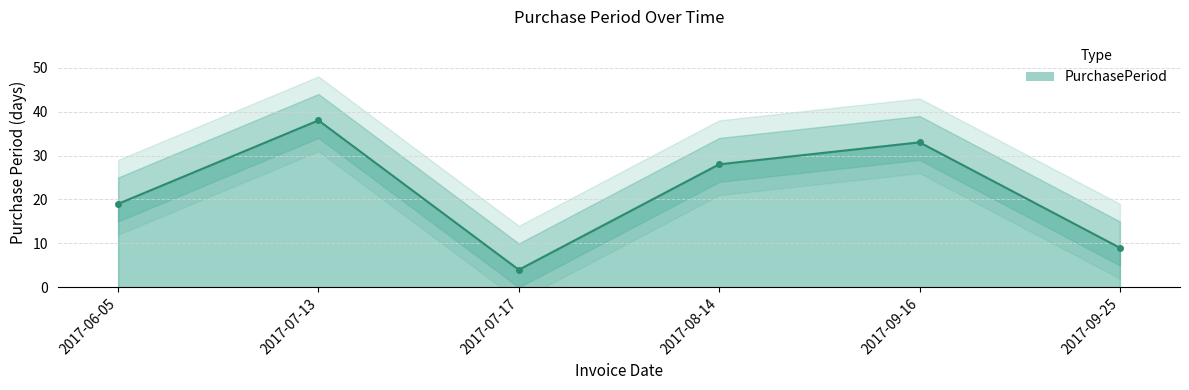

Is it true that the value at 2017-07-13 is 38?

True